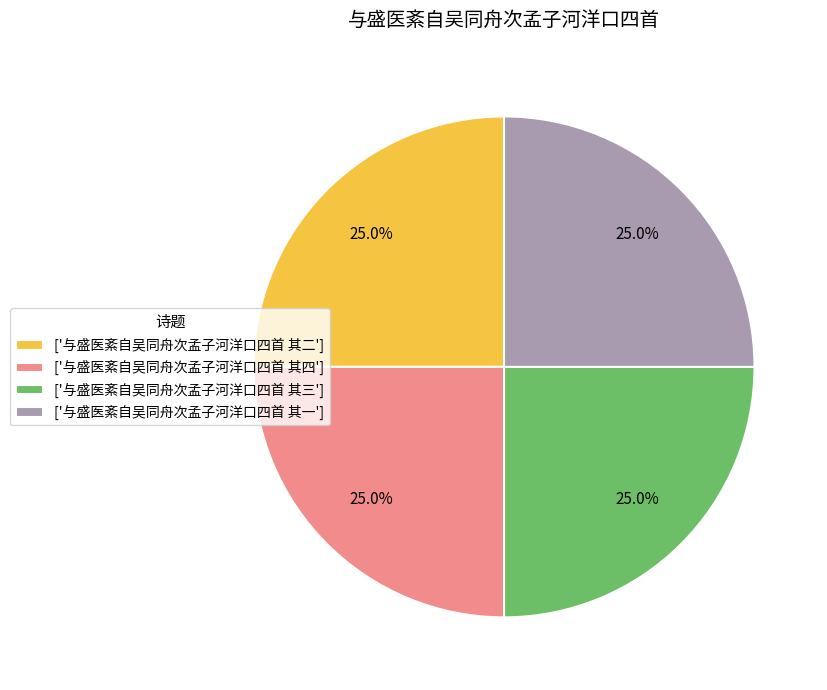

What percentage do ['与盛医紊自吴同舟次孟子河洋口四首 其一'] and ['与盛医紊自吴同舟次孟子河洋口四首 其二'] together represent?

50.0%